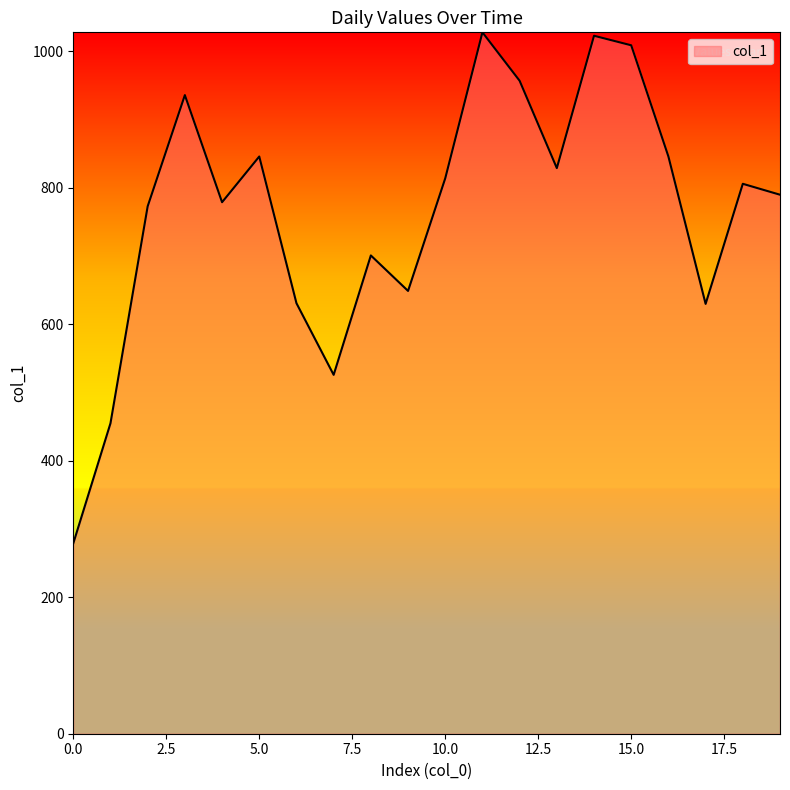

What is the difference between the maximum and minimum values?

749